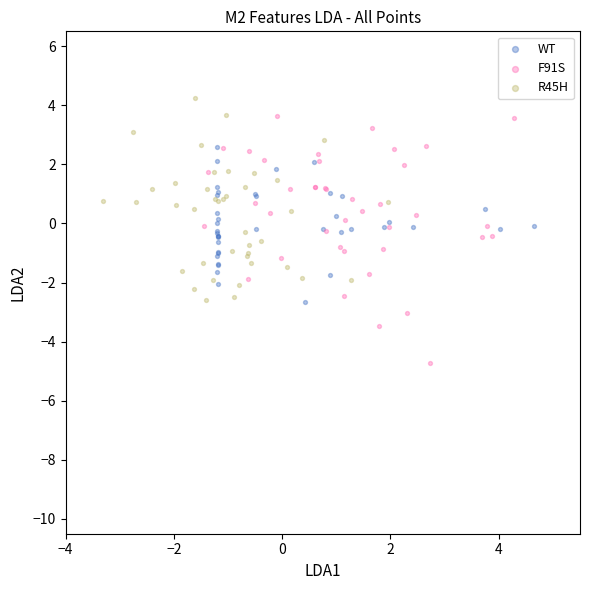

Which series has the widest spread of Y values?

F91S